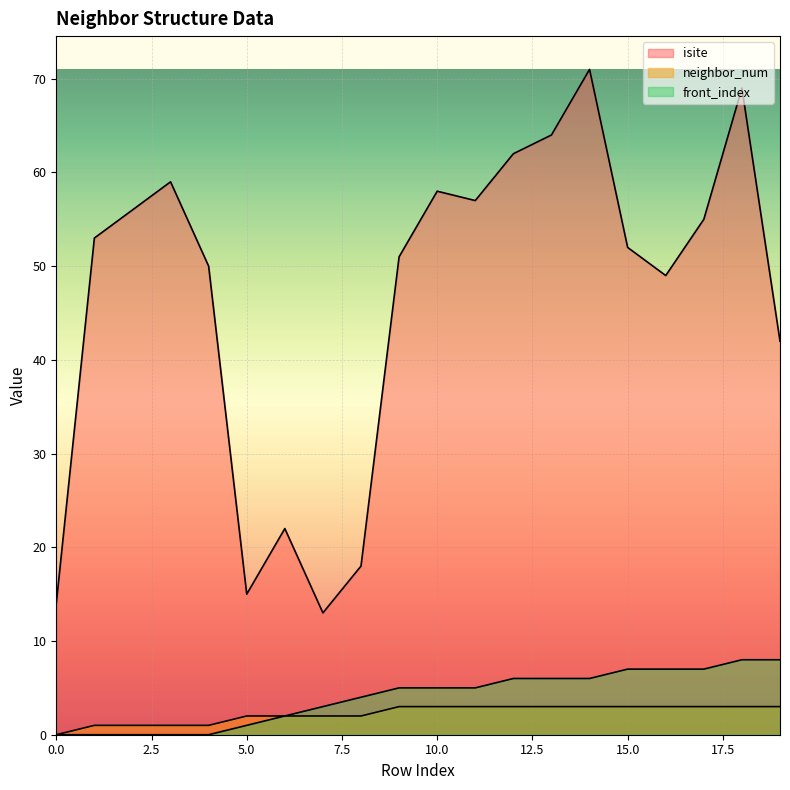

True or false: isite and neighbor_num cross at least once.

False